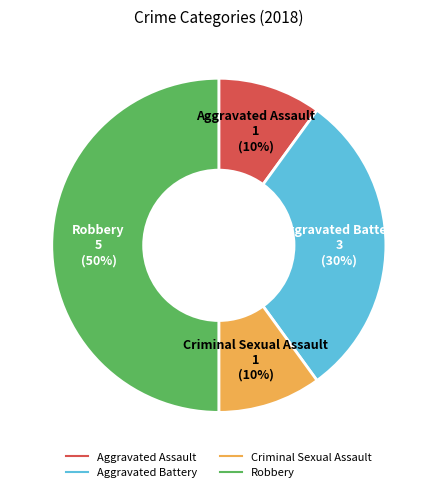

How many slices are in this pie chart?

4